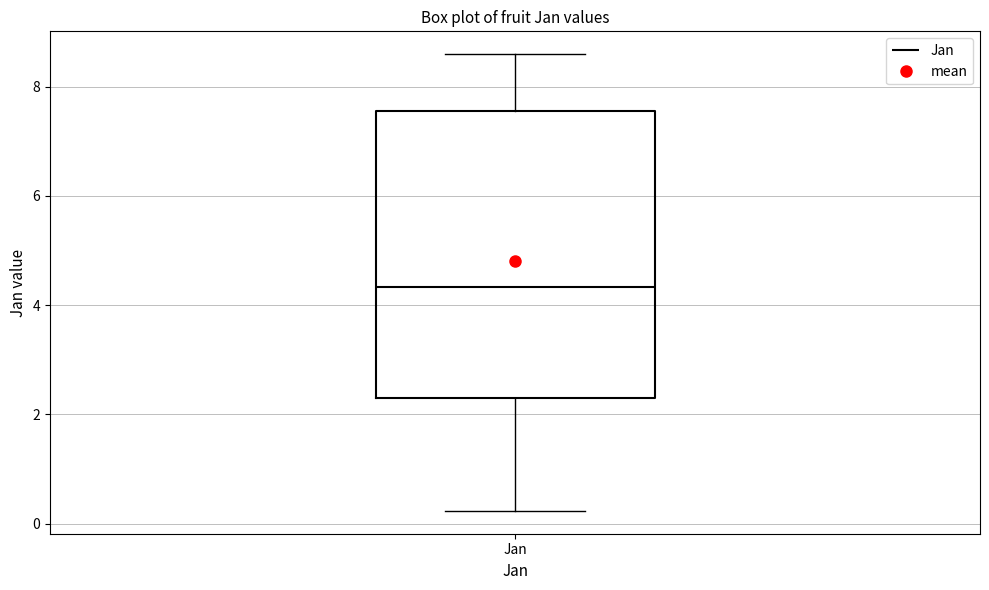

Transcribe this box plot: give where the median line is, the range the box spans, and where the two whiskers end, as read against the y-axis. The values are not printed on the chart, so give them approximately, as read against the axis.

median 4.4, box 2.2 to 7.6, whiskers 0.2 to 8.6